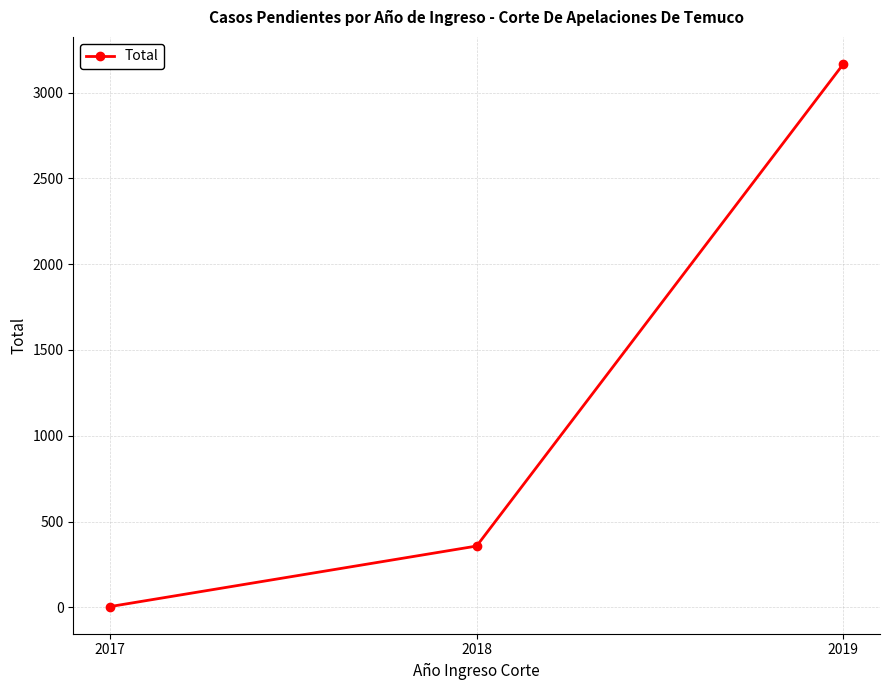

List the labels in order of value, smallest first.

2017, 2018, 2019